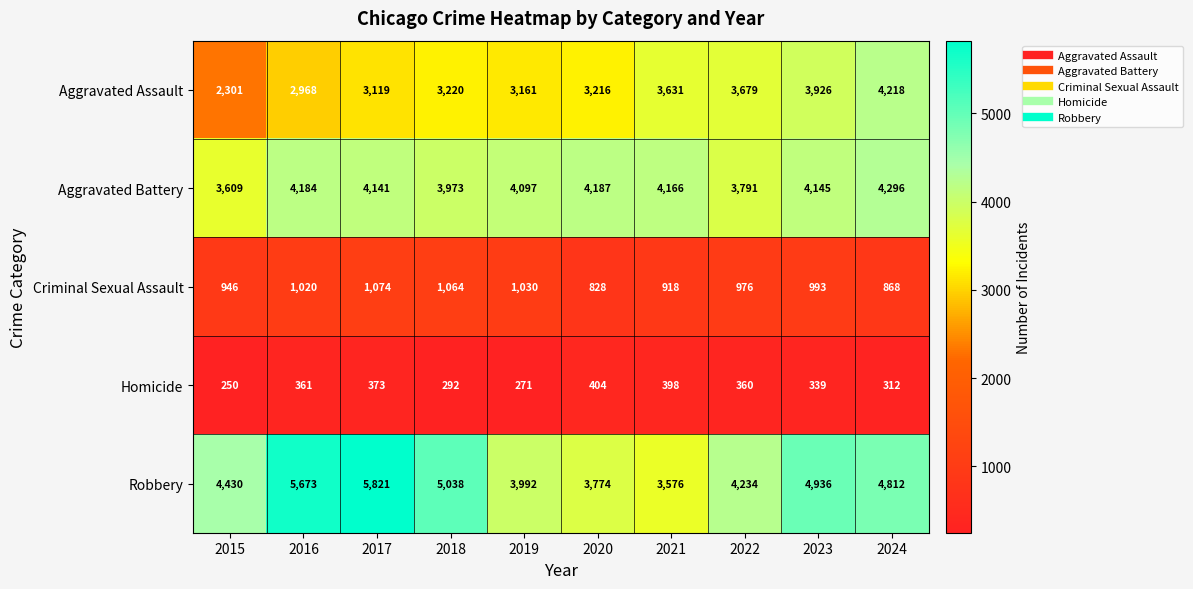

Which series has the widest spread of values?

Robbery